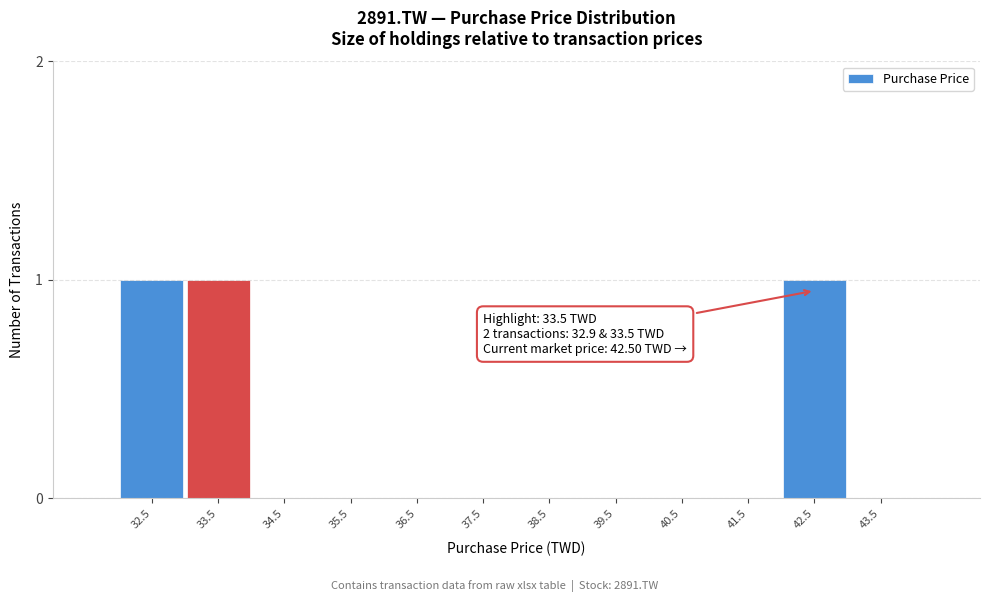

Reading right to left, extract all data points from this chart.

43.5=0	42.5=1	41.5=0	40.5=0	39.5=0	38.5=0	37.5=0	36.5=0	35.5=0	34.5=0	33.5=1	32.5=1